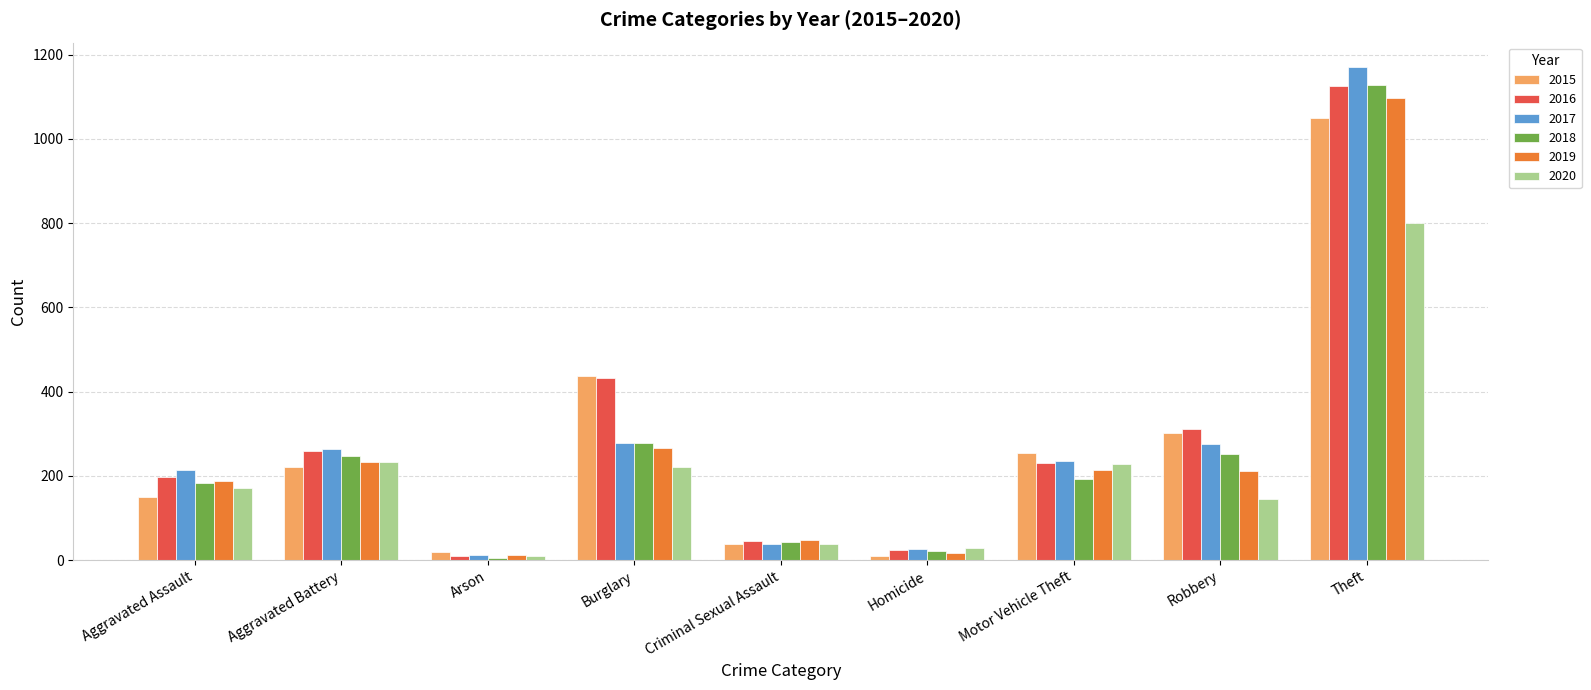

What position from the left is Robbery?

8